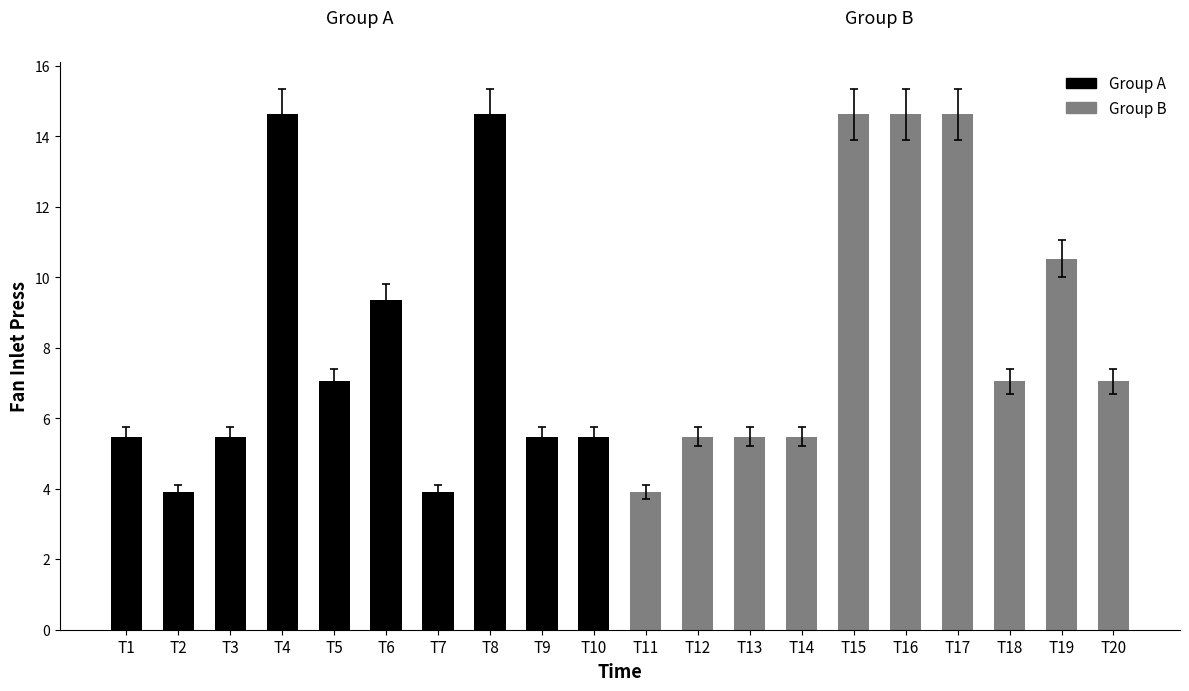

Rank the categories by Group A value from highest to lowest.

T4, T8, T6, T5, T1, T3, T9, T10, T2, T7